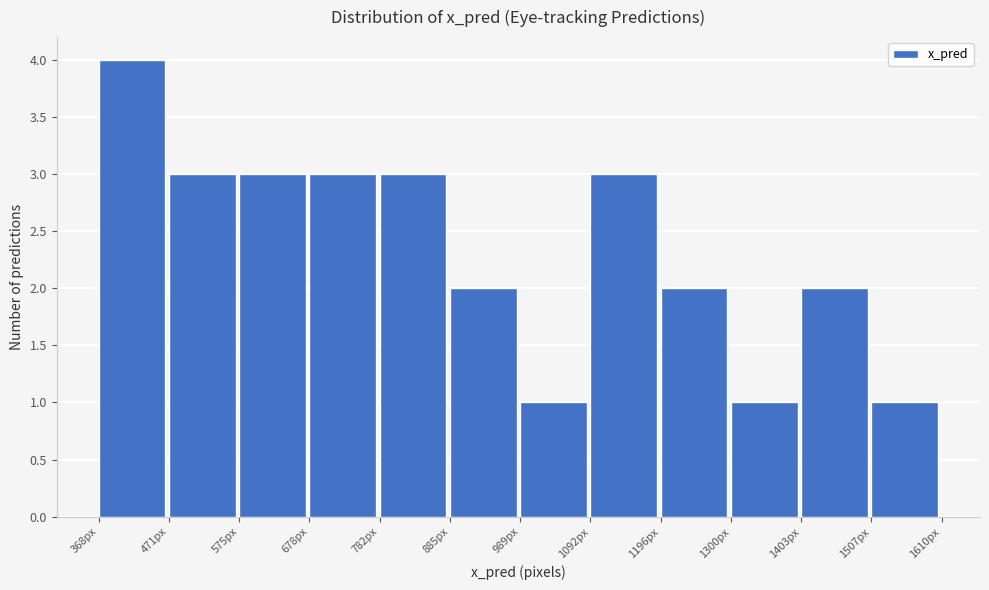

Reading left to right, list every bar in this chart as the range it spans on the x-axis followed by its height. Neither the bar edges nor the heights are printed on the chart, so give them approximately, as read against the axes.

360 to 480: 4
480 to 580: 3
580 to 680: 3
680 to 780: 3
780 to 880: 3
880 to 980: 2
980 to 1100: 1
1100 to 1200: 3
1200 to 1300: 2
1300 to 1400: 1
1400 to 1500: 2
1500 to 1620: 1